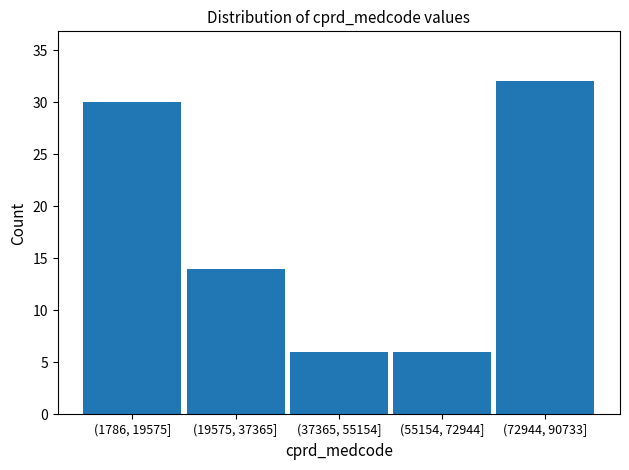

Reading left to right, transcribe all the data shown in this chart.

30	14	6	6	32